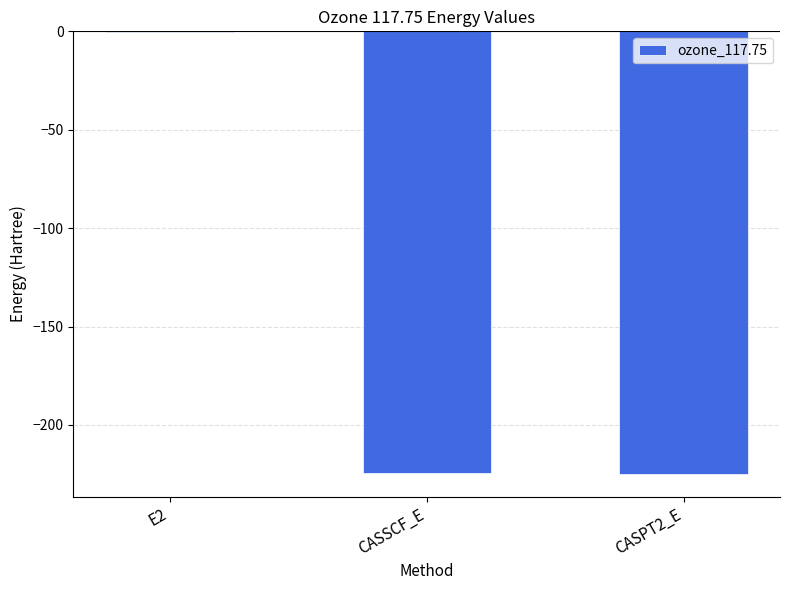

What is the sum of all values?

-450.2